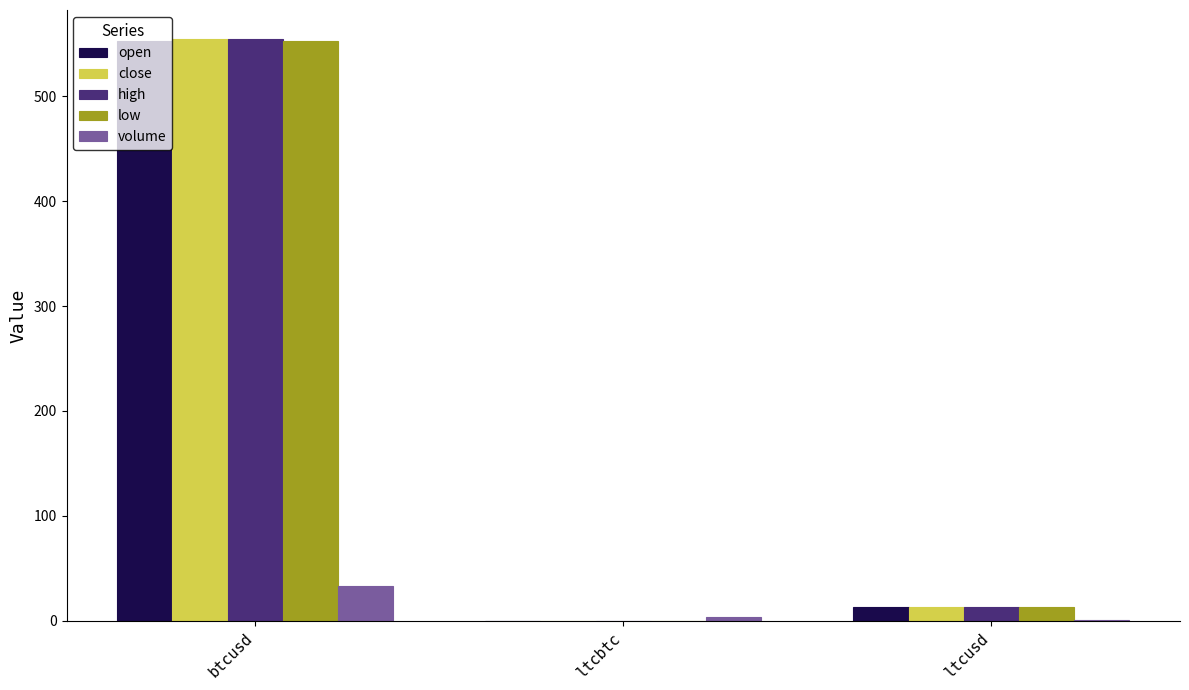

Are the bars grouped side by side (vs. stacked)?

Yes